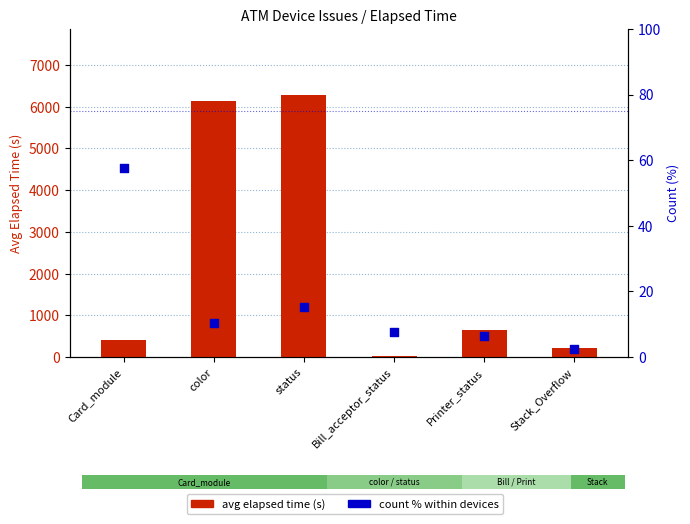

Is the value of count % within devices at Printer_status greater than the value of avg elapsed time (s) at color?

No